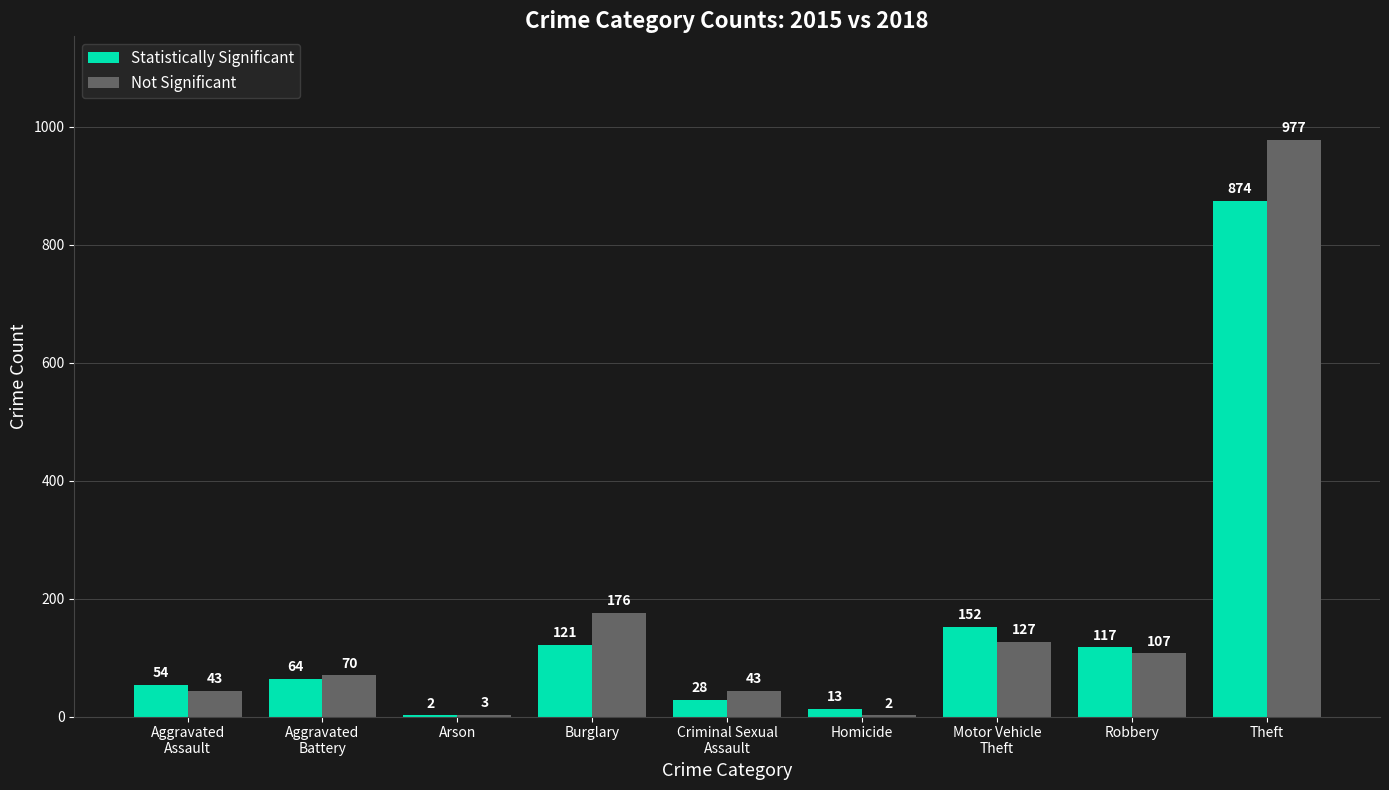

Reading right to left, extract all data points from this chart.

Statistically Significant: Theft=874	Robbery=117	Motor Vehicle
Theft=152	Homicide=13	Criminal Sexual
Assault=28	Burglary=121	Arson=2	Aggravated
Battery=64	Aggravated
Assault=54
Not Significant: Theft=977	Robbery=107	Motor Vehicle
Theft=127	Homicide=2	Criminal Sexual
Assault=43	Burglary=176	Arson=3	Aggravated
Battery=70	Aggravated
Assault=43